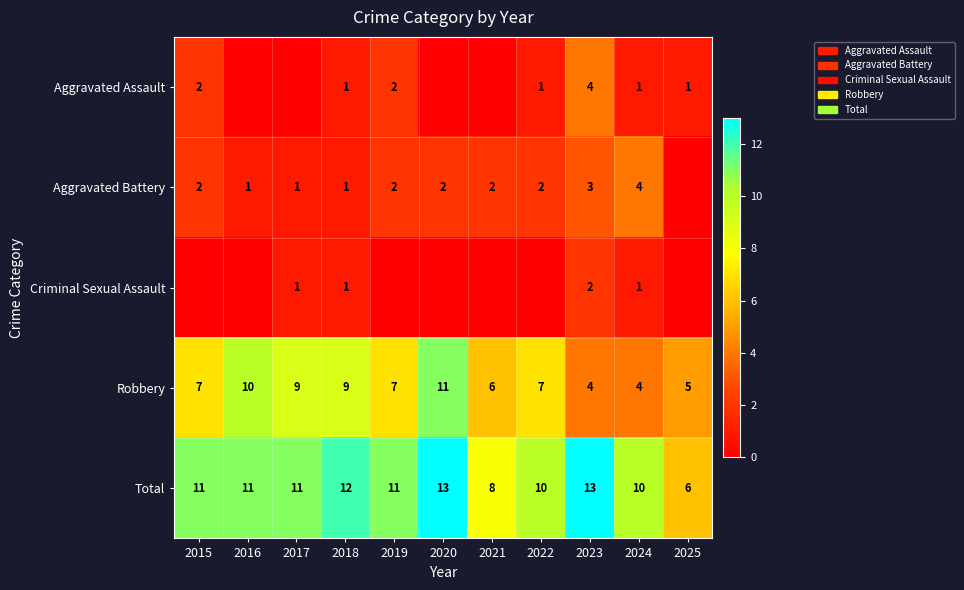

What is the difference between the Robbery values at 2016 and 2022?

3